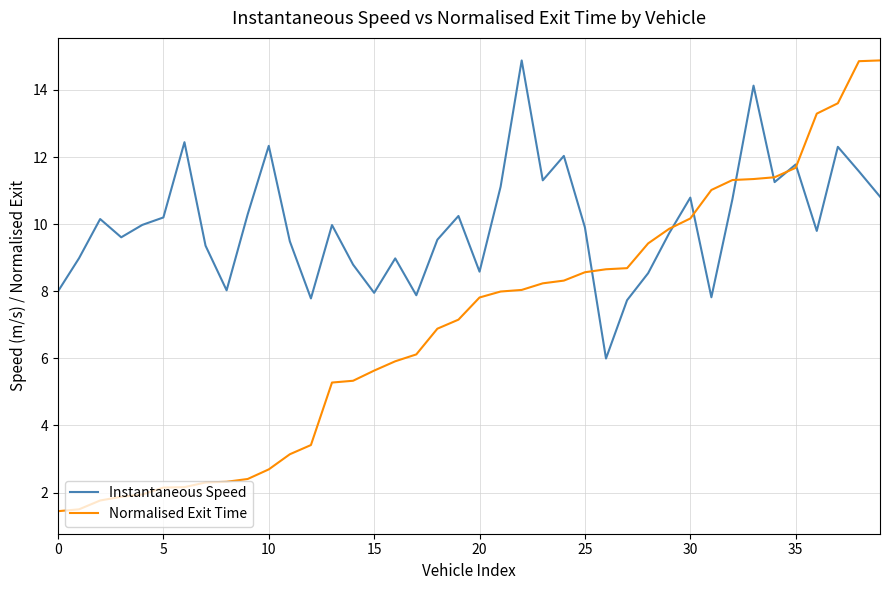

Which series has the widest spread of values?

Normalised Exit Time